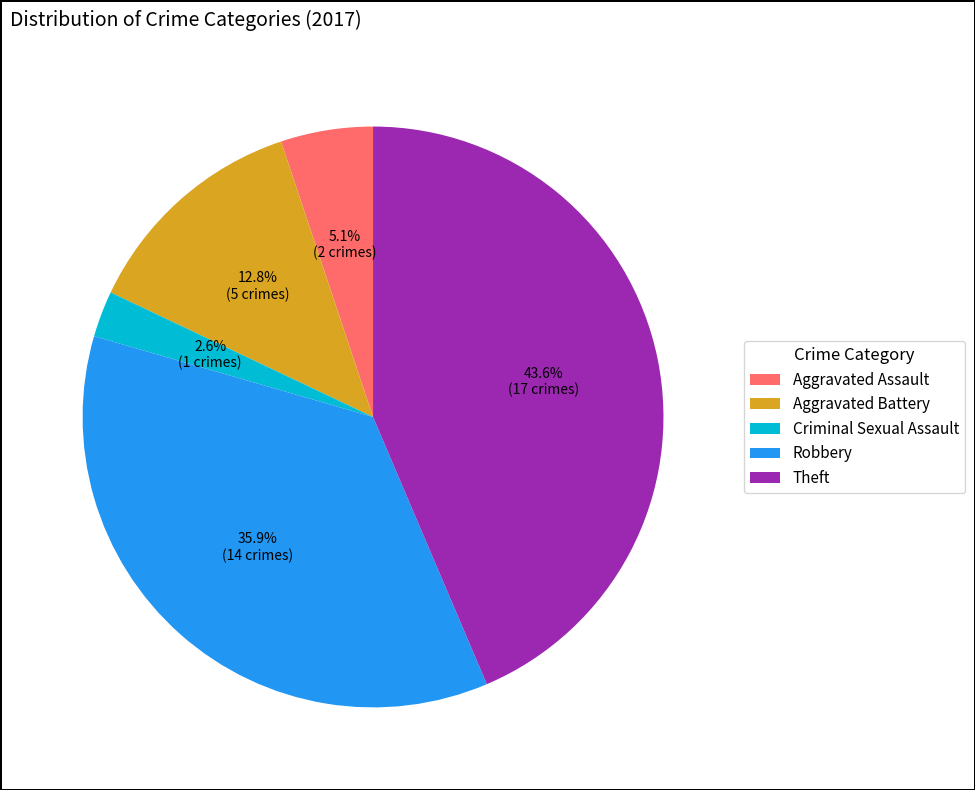

What is the smallest slice in the pie chart?

Criminal Sexual Assault